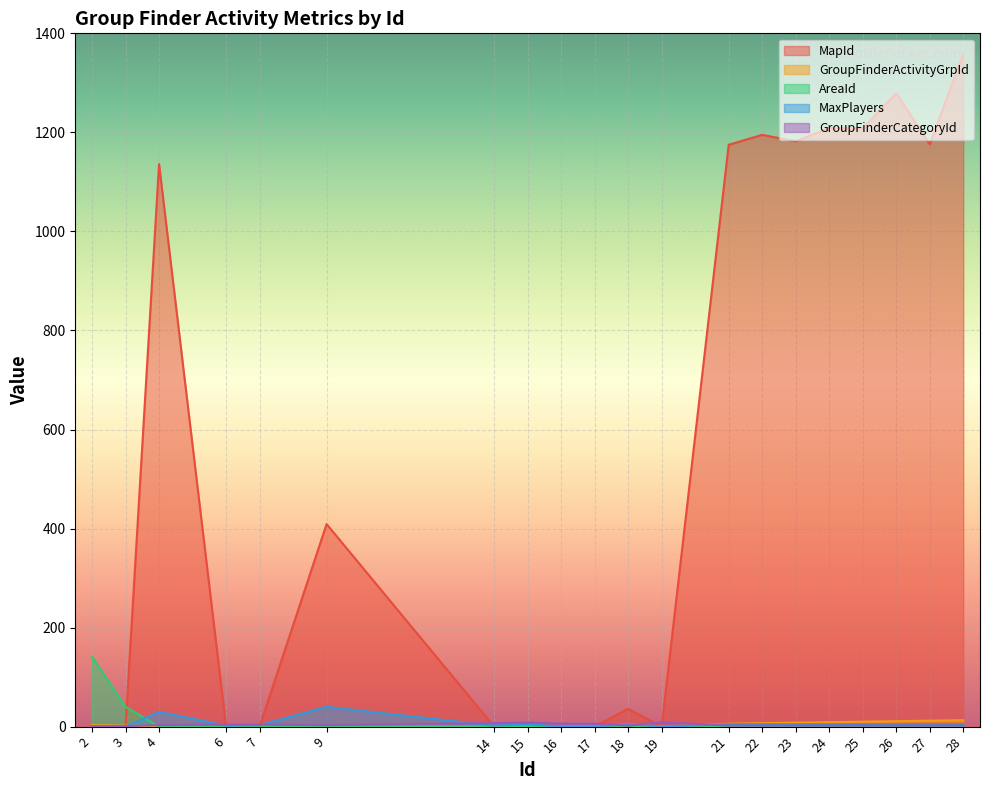

At which category does the chart reach its peak across all series?

28